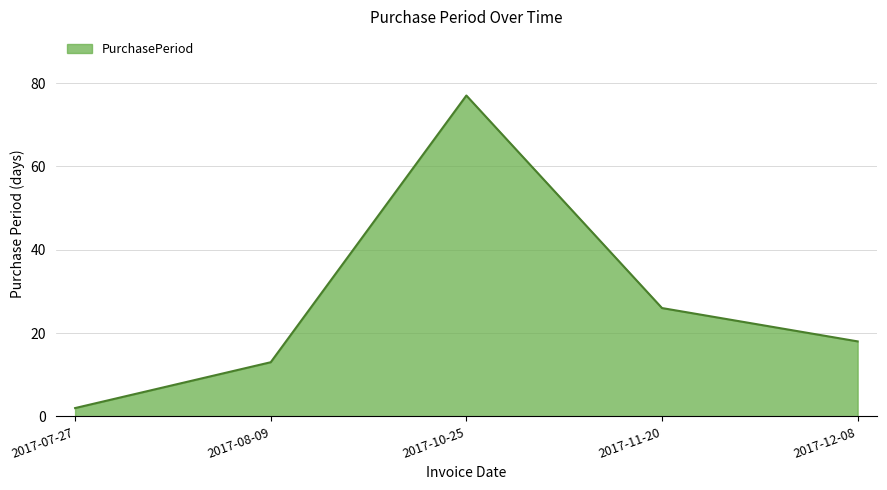

True or false: there are more than 2 points higher than both neighbors.

False